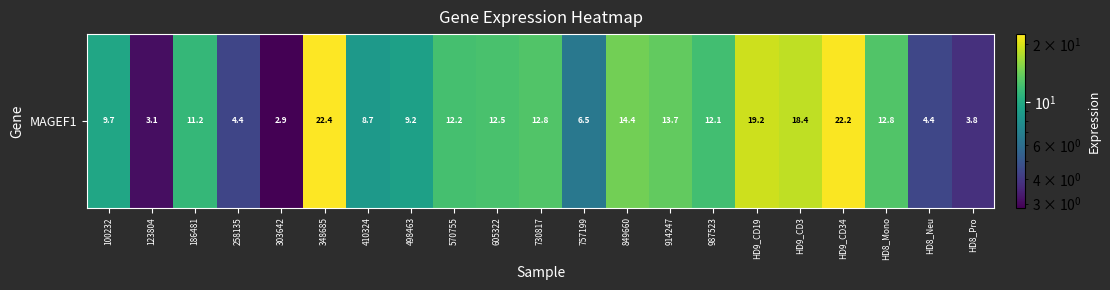

What is the smallest value displayed?

2.9